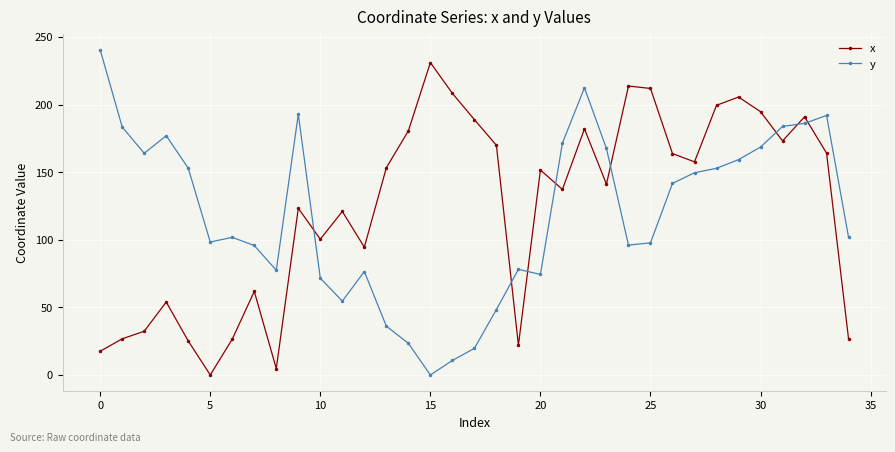

Which series has the largest total across all categories?

x